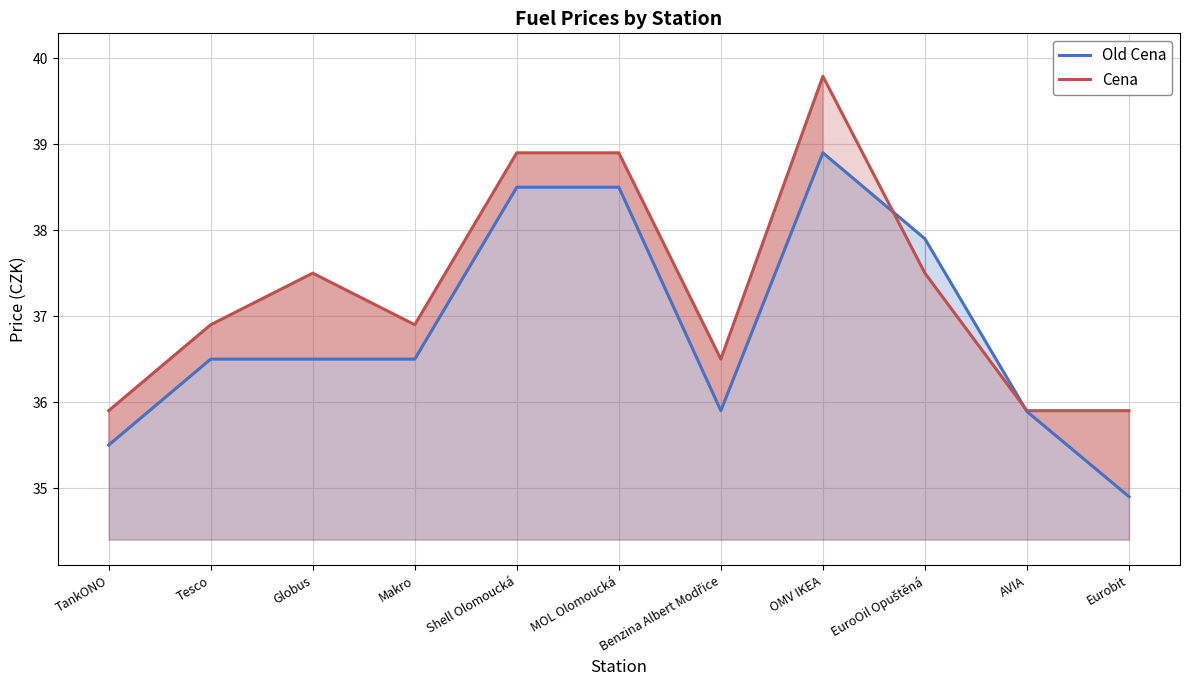

Is it true that Cena equals 62.6 at Eurobit?

False